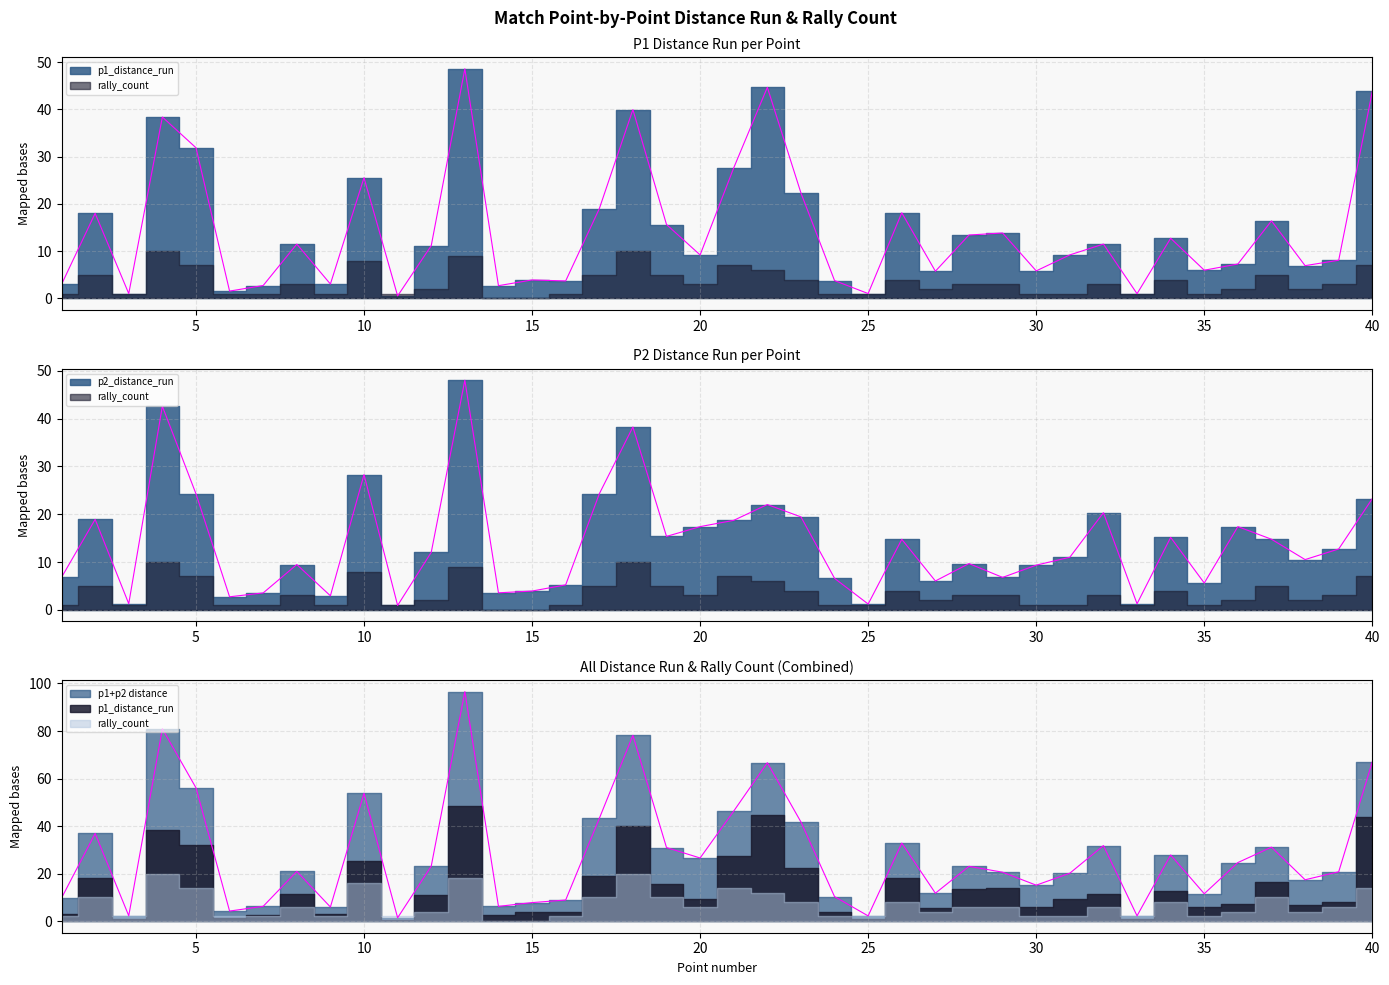

Which series ends up on top after the final intersection of p2_distance_run and p1_distance_run?

p1_distance_run